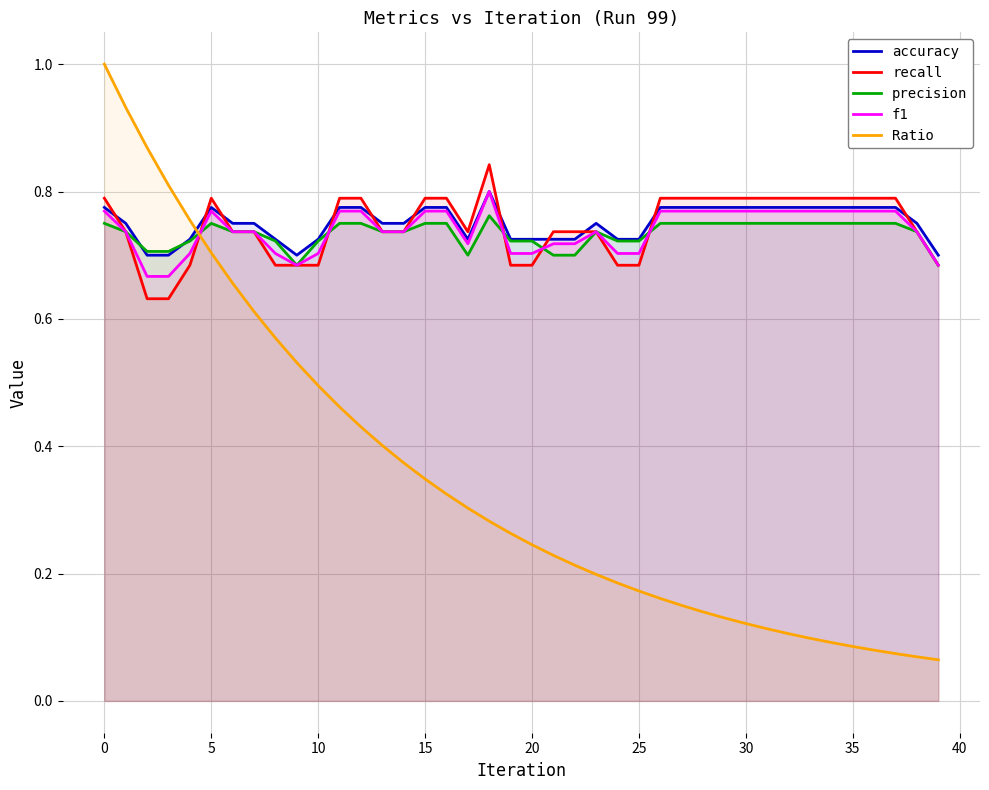

What are all the series names shown in the legend?

accuracy, recall, precision, f1, Ratio